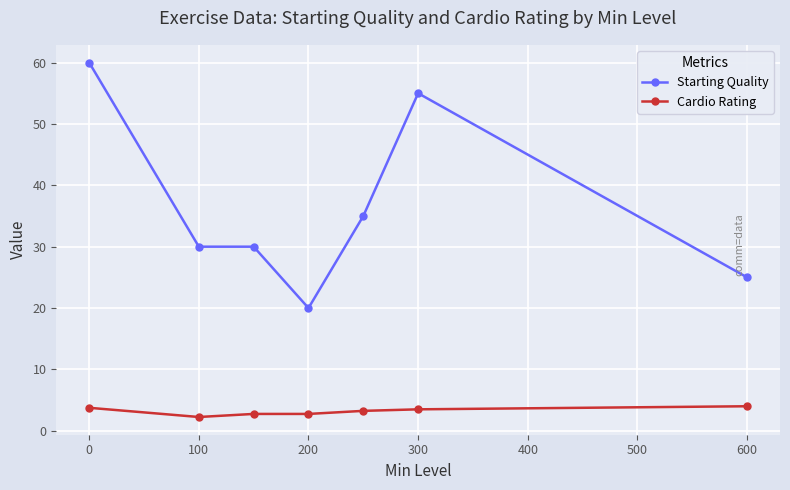

At how many categories does at least one series exceed 6?

7